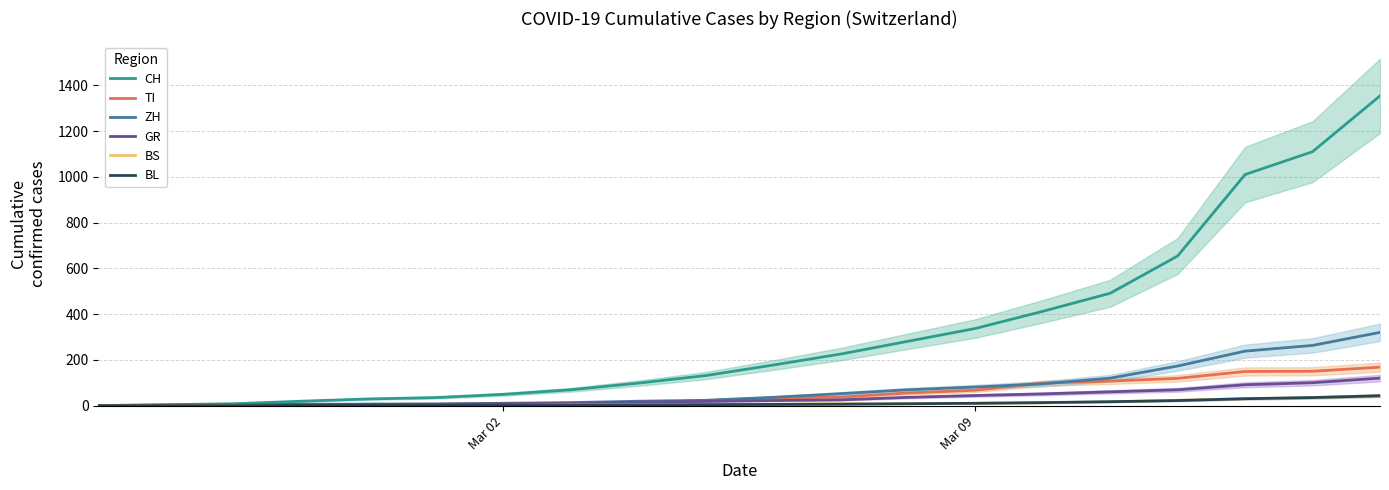

What is the maximum value for TI?

168